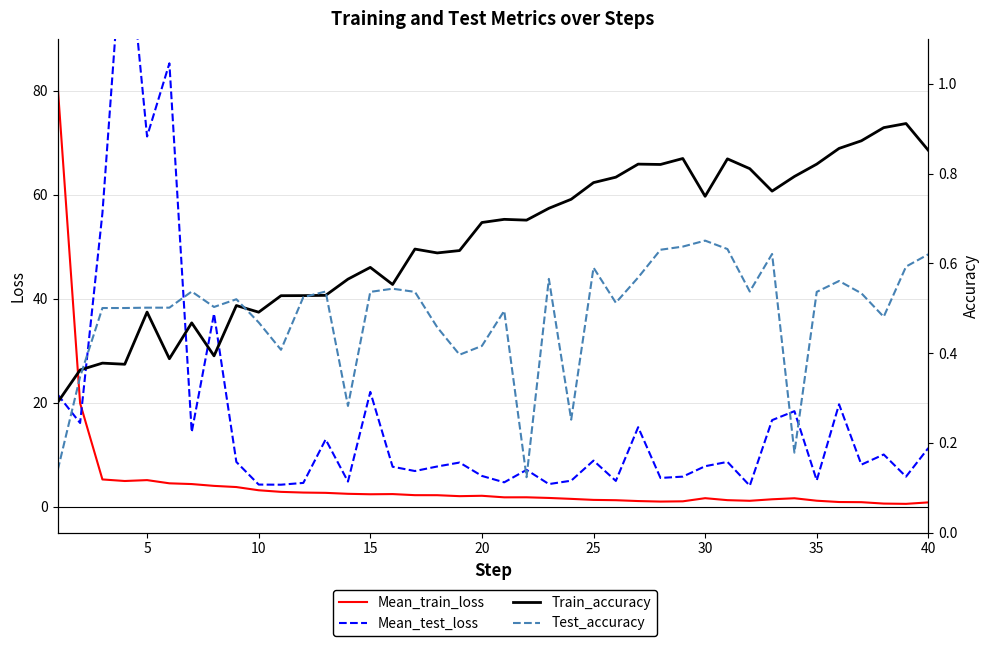

Count the number of categories in the chart.

40